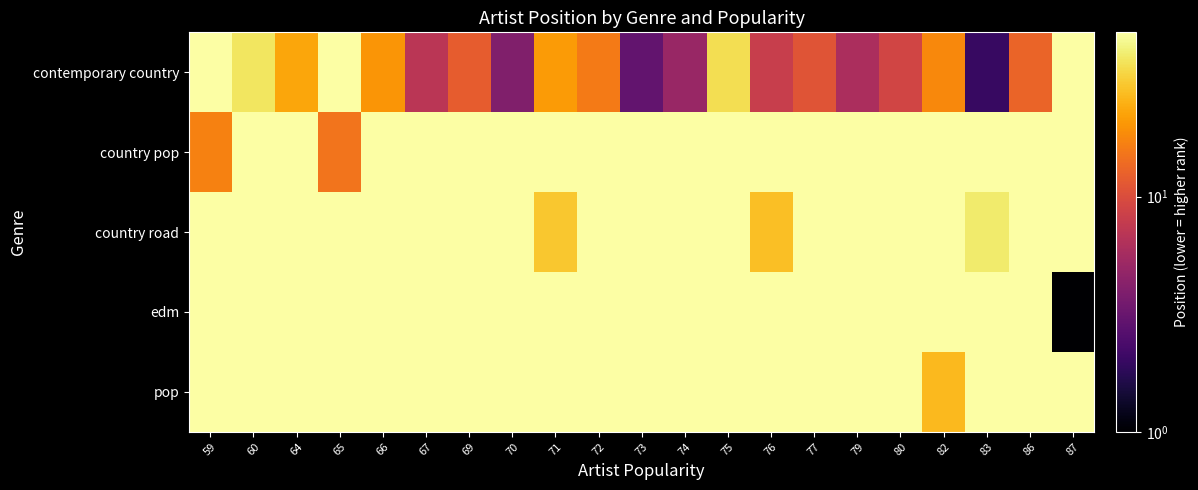

Count the number of categories in the chart.

21